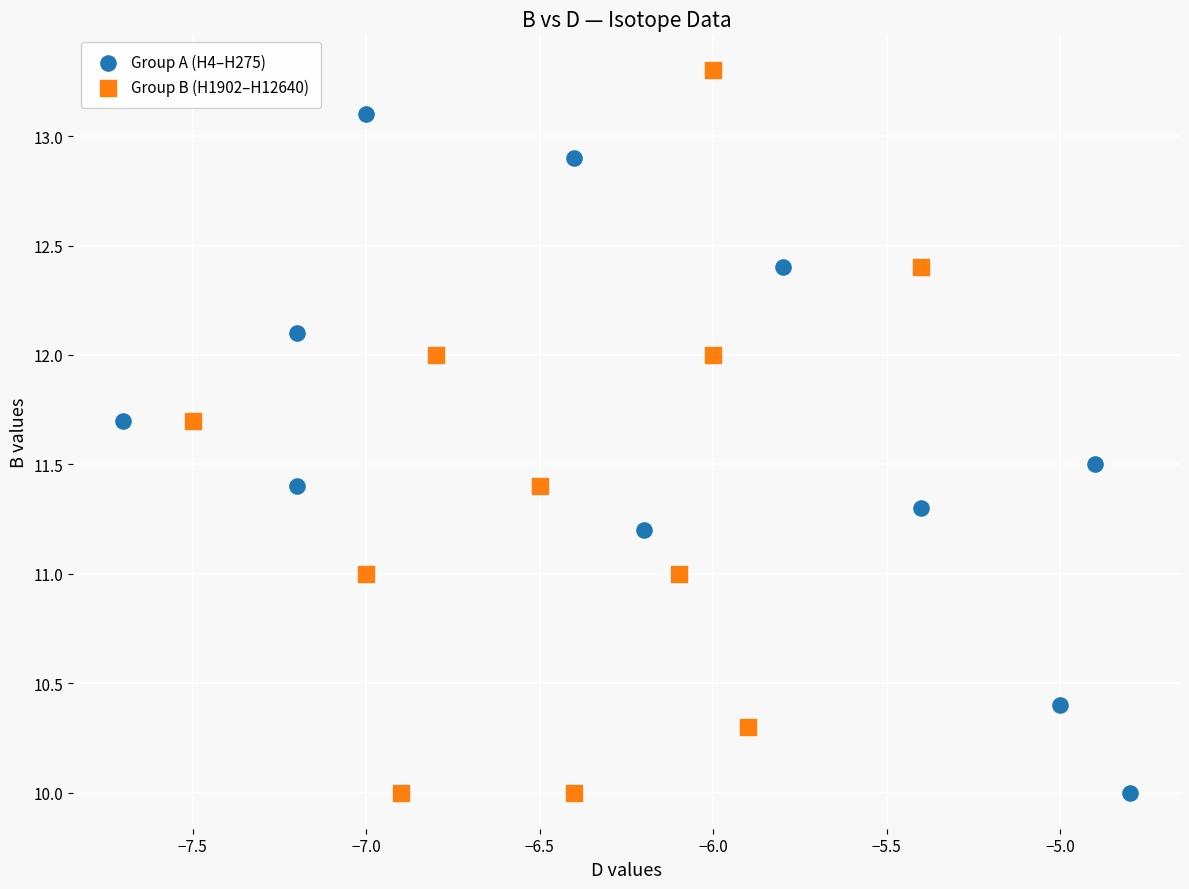

Which series reaches the maximum Y coordinate?

Group B (H1902–H12640)